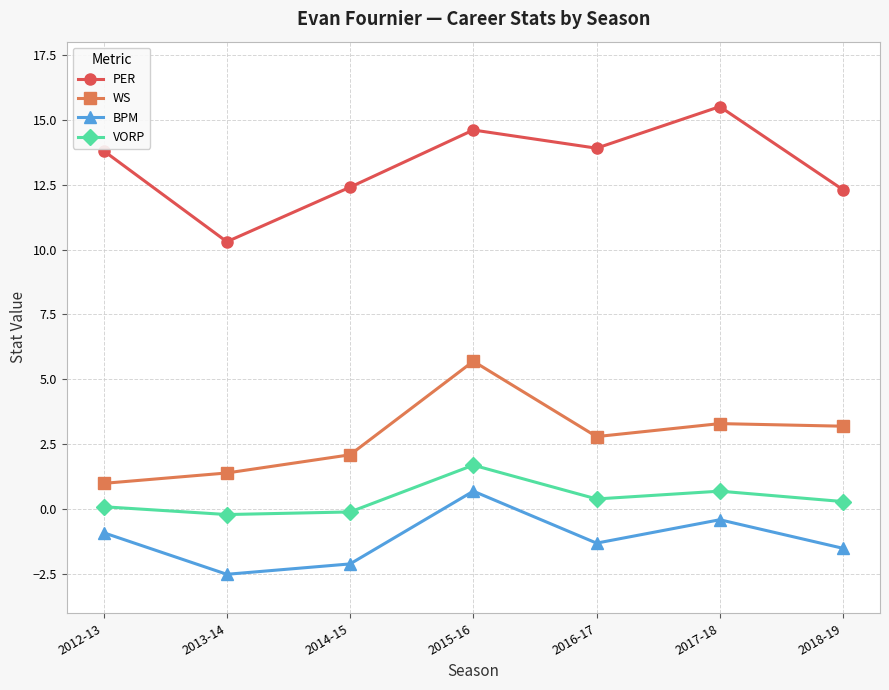

True or false: PER and BPM intersect in this chart.

False